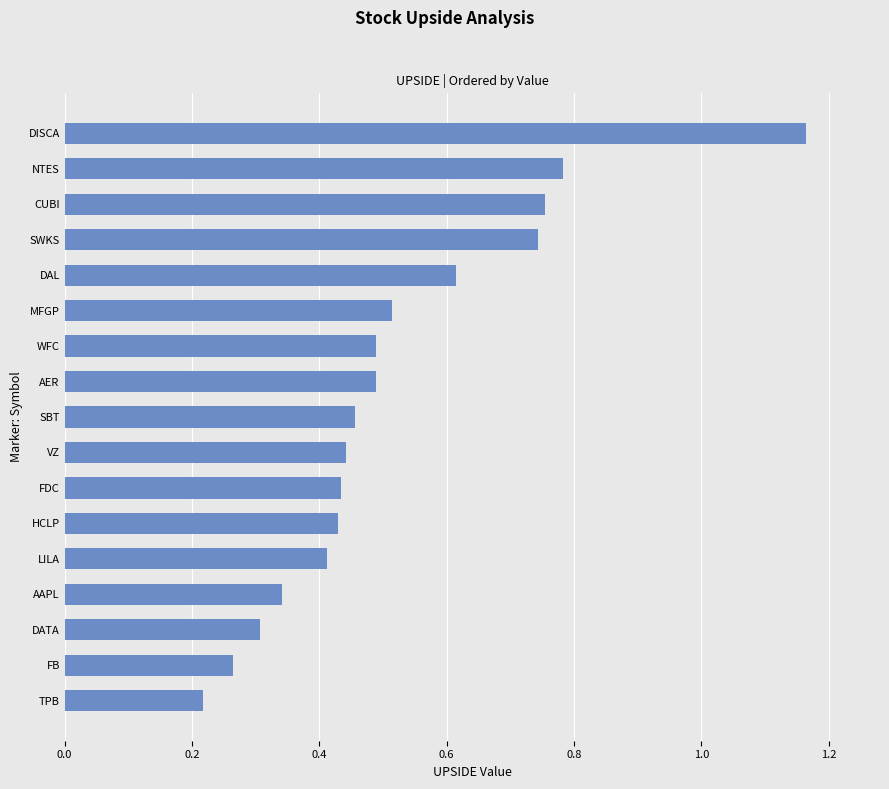

How many series are shown in this chart?

1